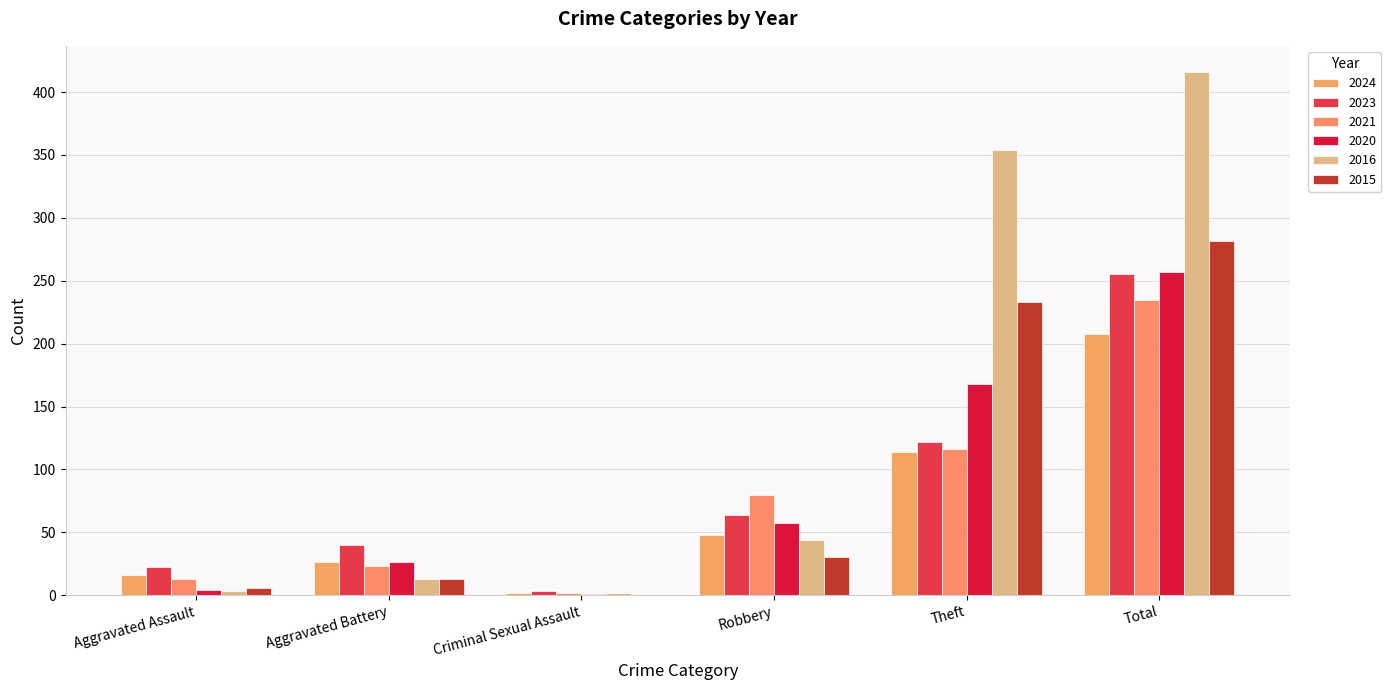

What is the label of the 5th bar from the right?

Aggravated Battery